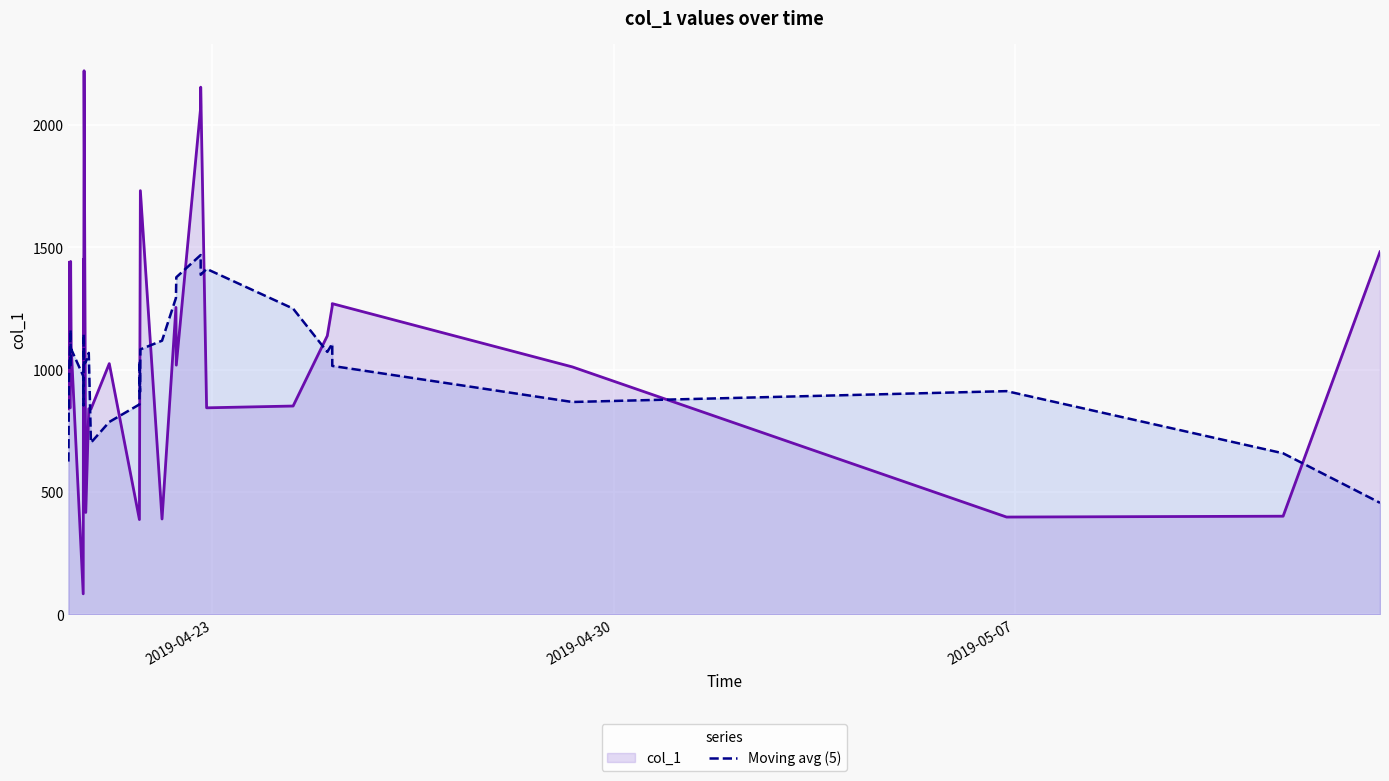

What is the highest value of the col_1 series?

2220.2